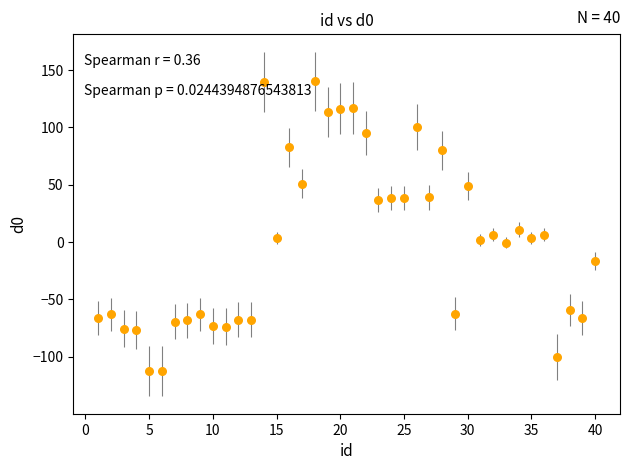

What is the range of X values (max minus min)?

39.0